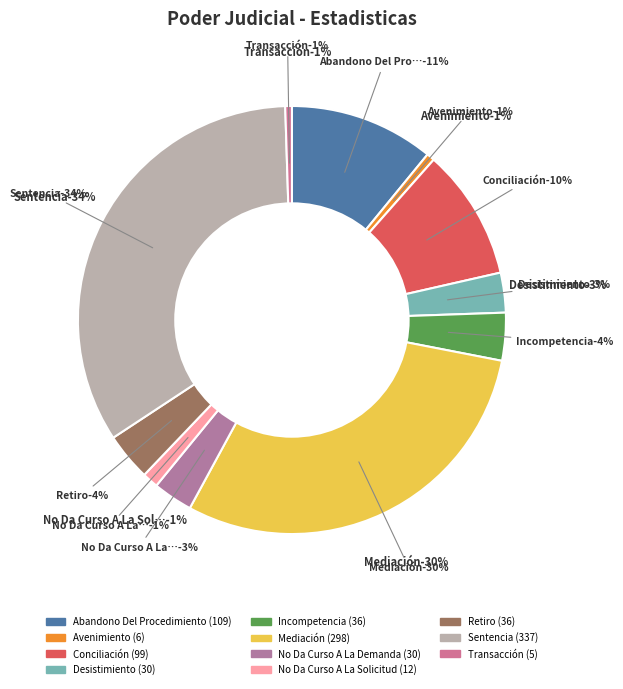

Is there any slice that represents more than half of the pie?

No